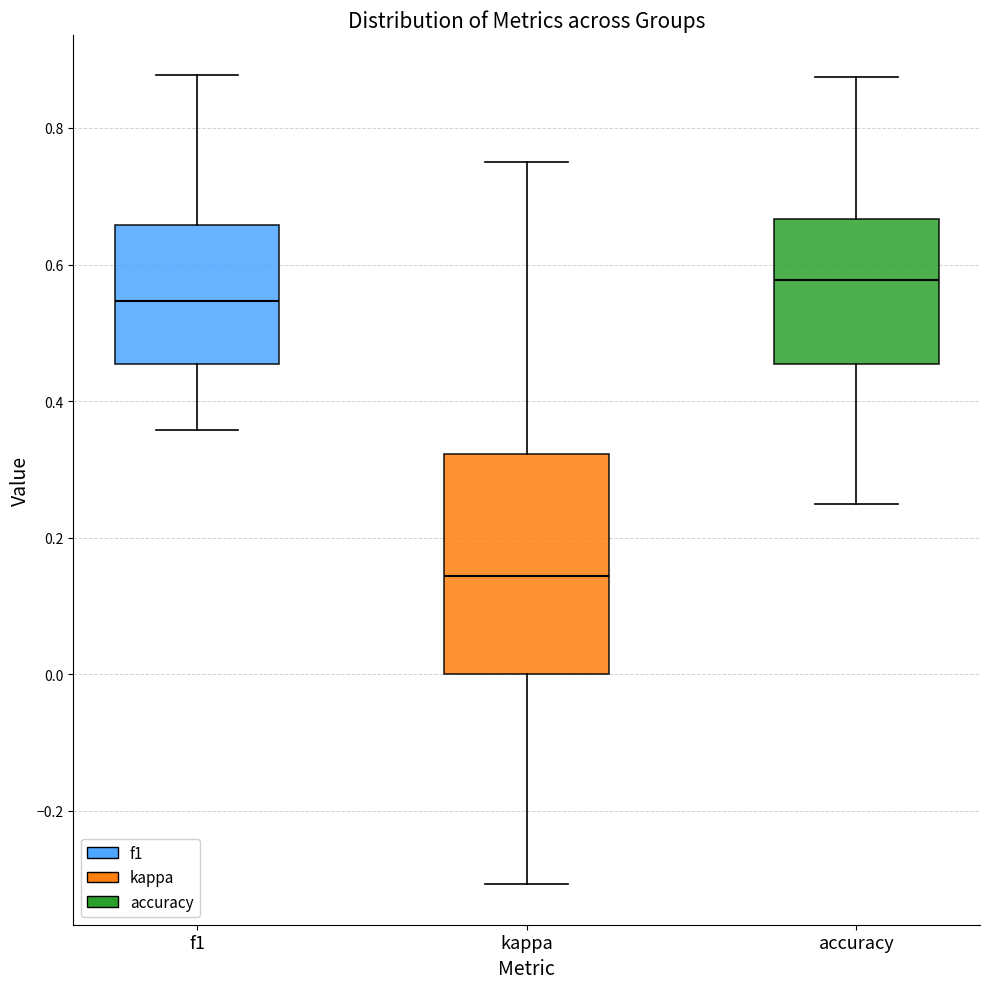

Where is the lower edge of the box for f1 on the y-axis? The values are not printed on the chart, so give them approximately, as read against the axis.

0.46